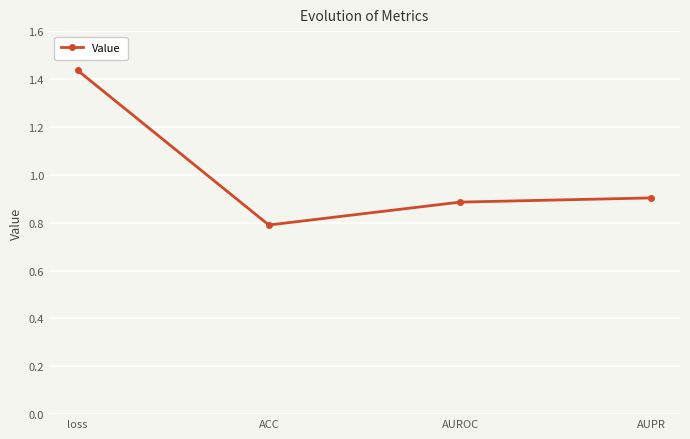

True or false: the data has more than 0 interior local peaks.

False